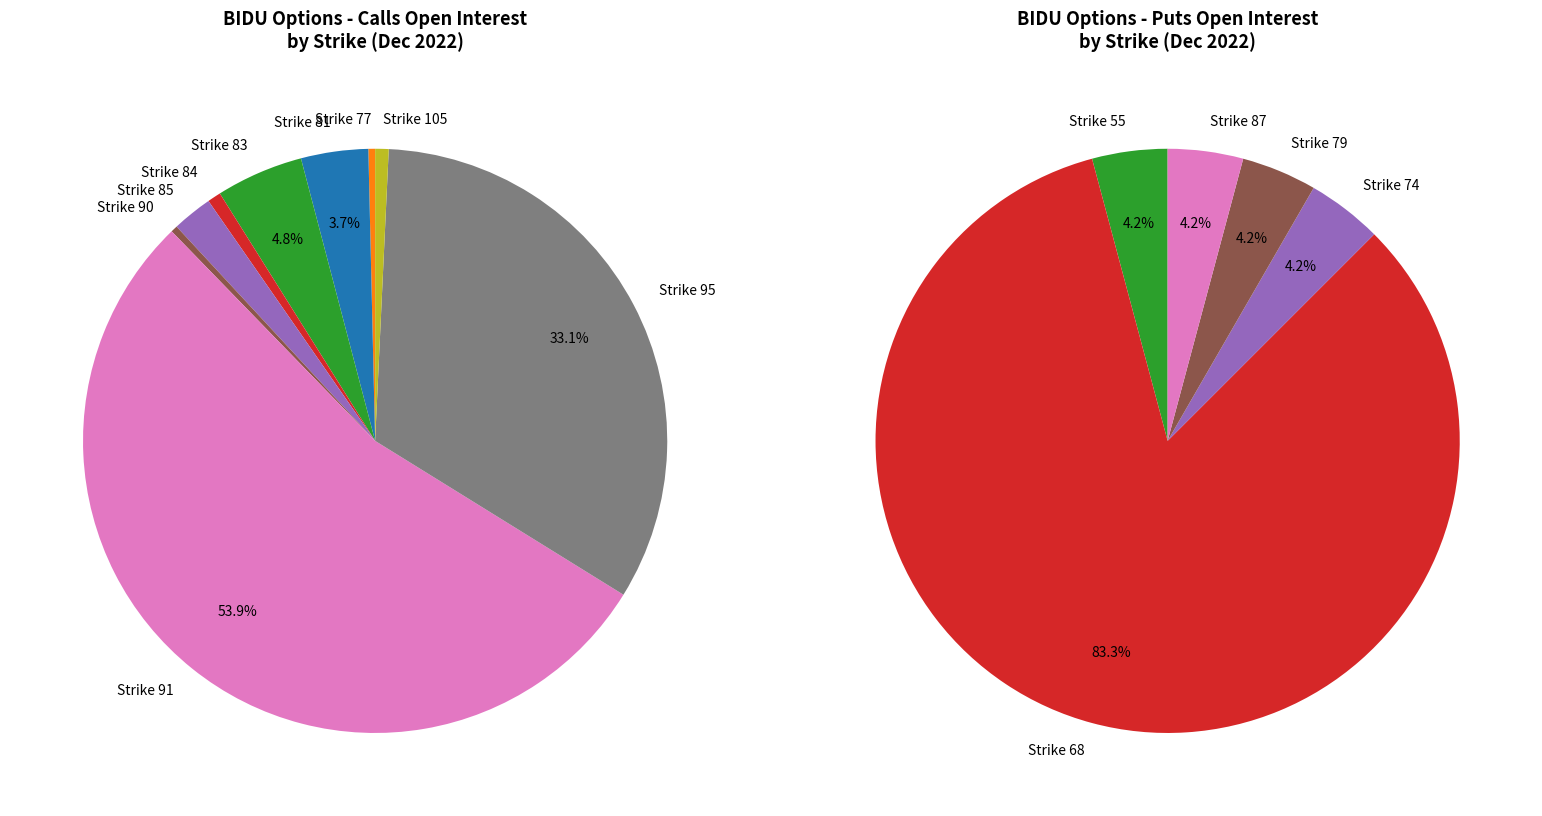

What is the spread (max minus min) of values at 55?

1